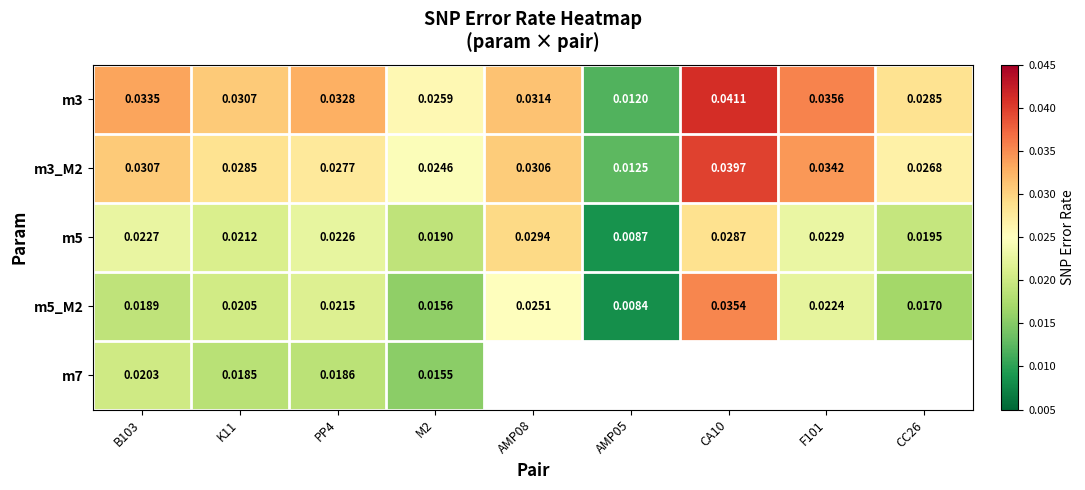

Between K11 and M2, which series saw the biggest shift?

m5_M2